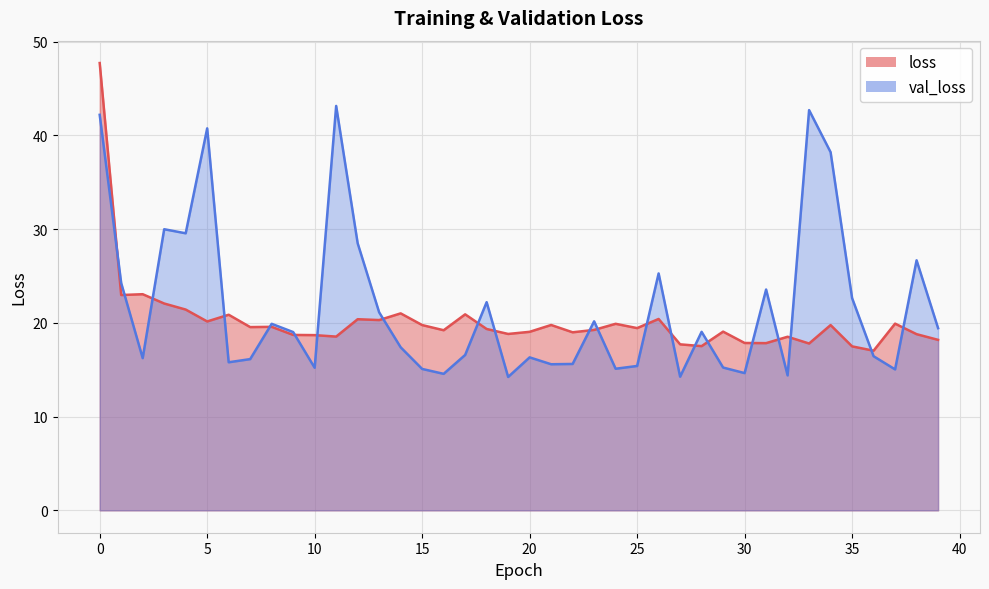

Which category has the lowest value in the val_loss series?

19